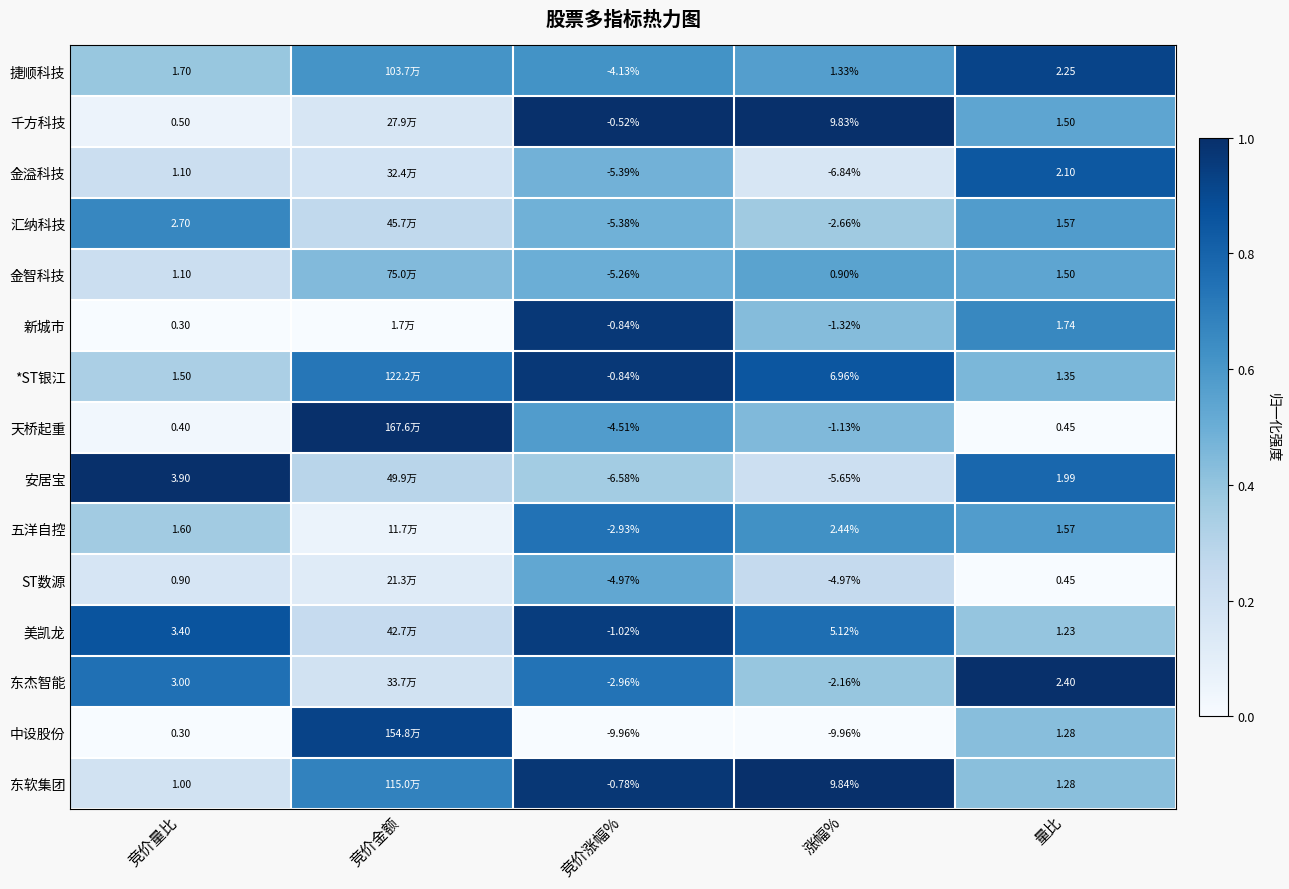

Which series changed the most between 涨幅% and 量比?

中设股份